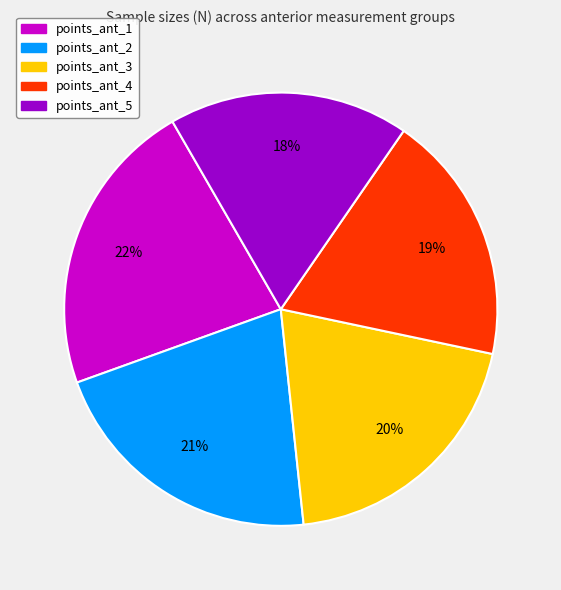

True or false: points_ant_1 accounts for 22% of the total.

True